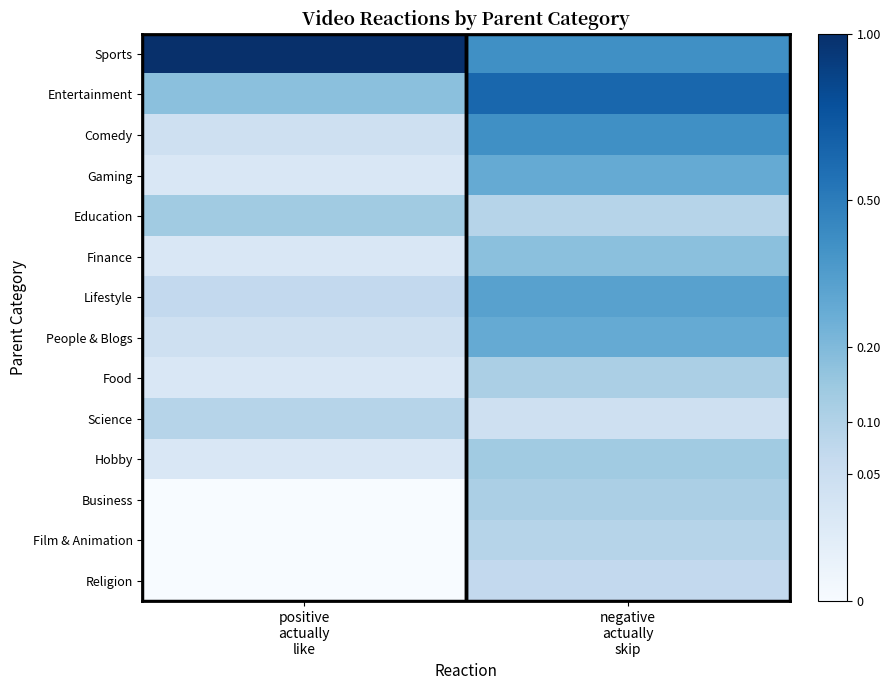

Which category has the lowest value across all series?

positive
actually
like